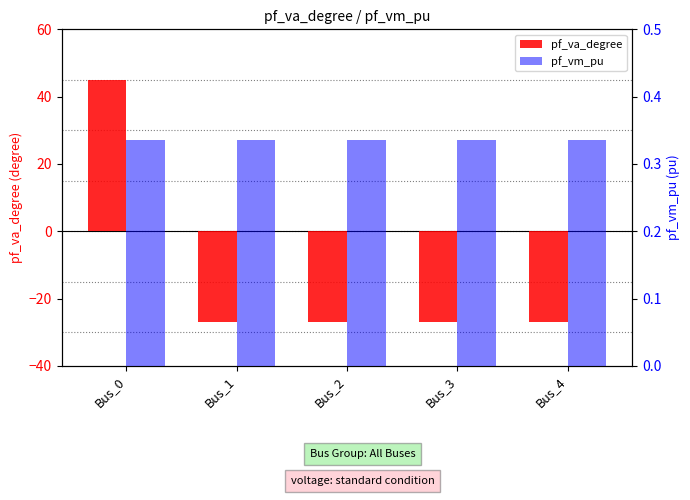

Rank the series by their average value, from highest to lowest.

pf_vm_pu, pf_va_degree